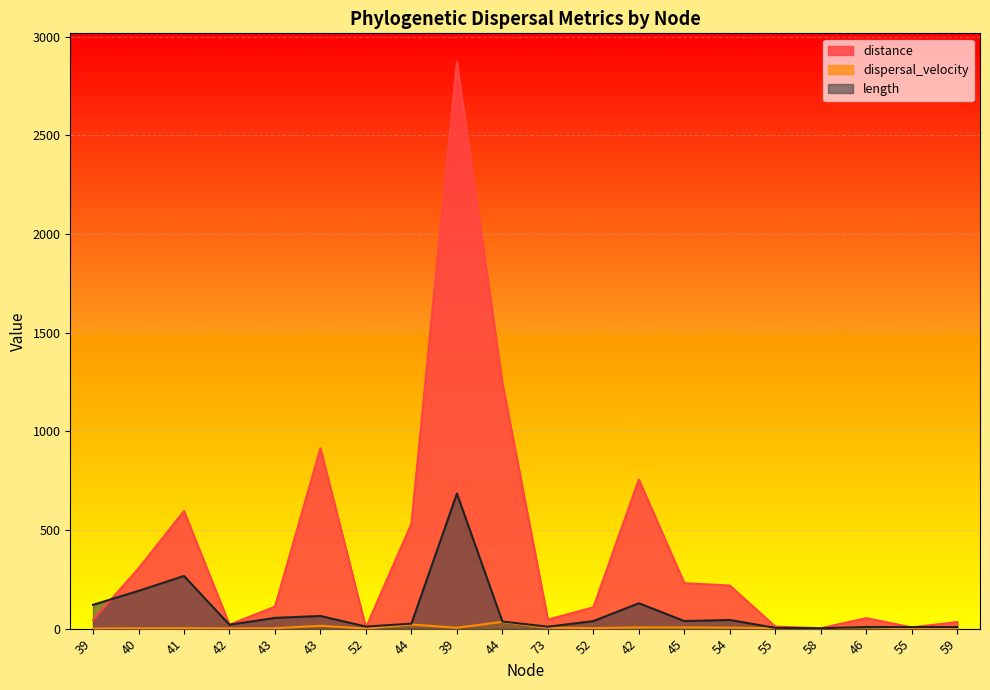

How many values in the distance series are below 111?

10